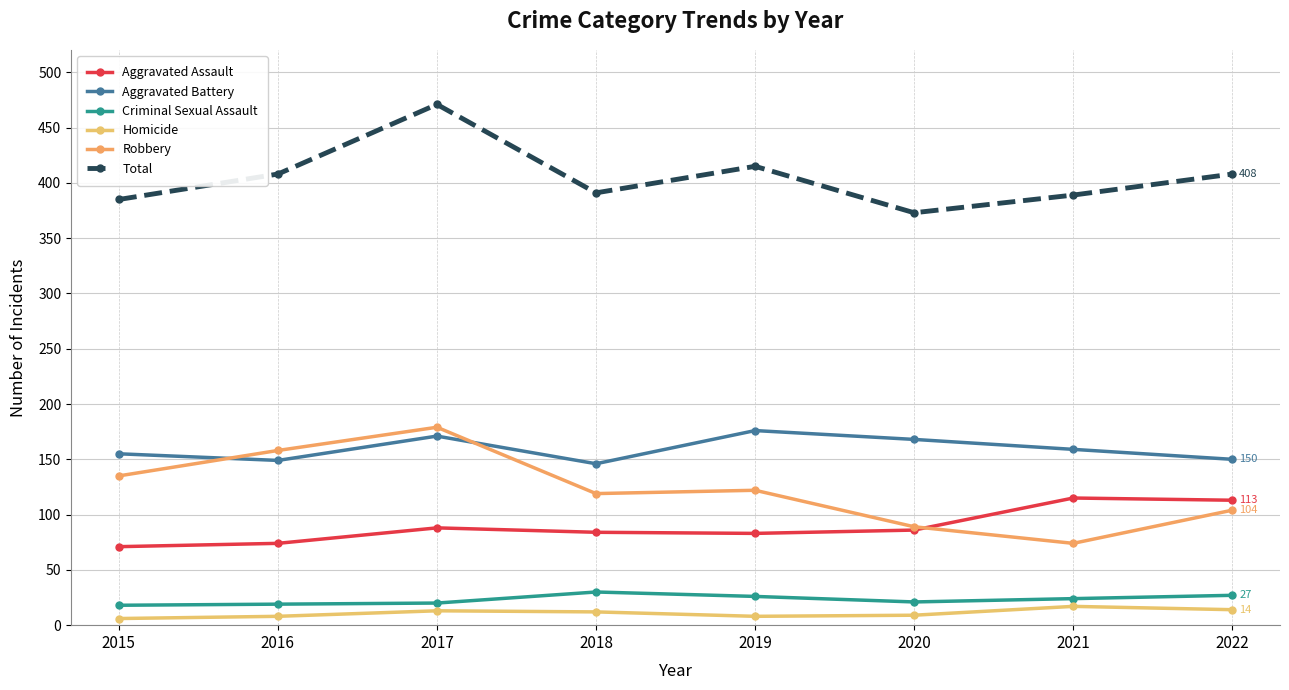

Is the value of Aggravated Assault at 2021 greater than the value of Criminal Sexual Assault at 2016?

Yes